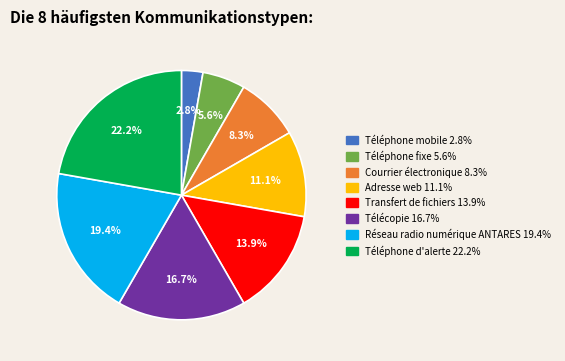

How much of the chart is everything except Téléphone d'alerte?

77.8%